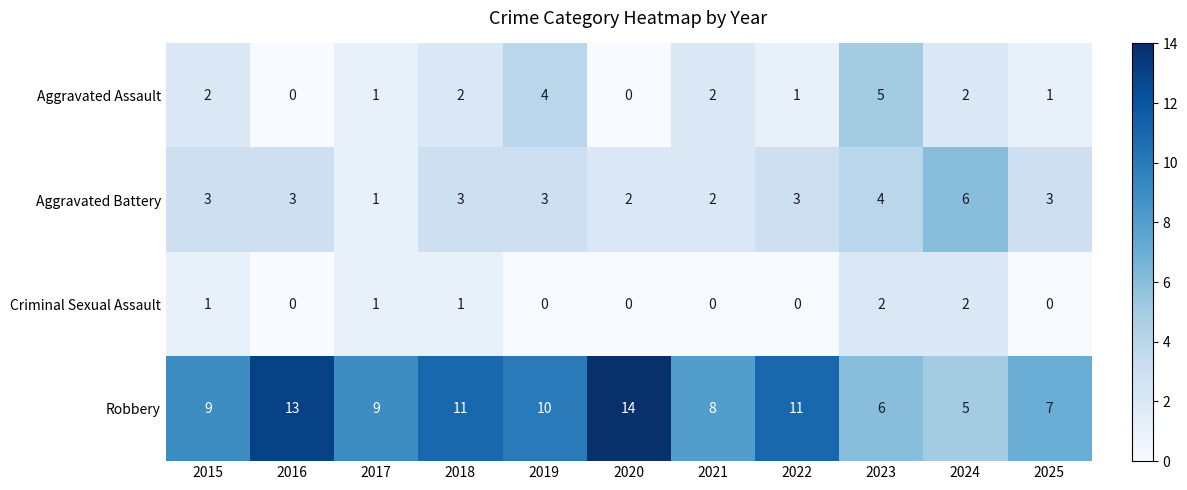

Read the Robbery value at 2018.

11